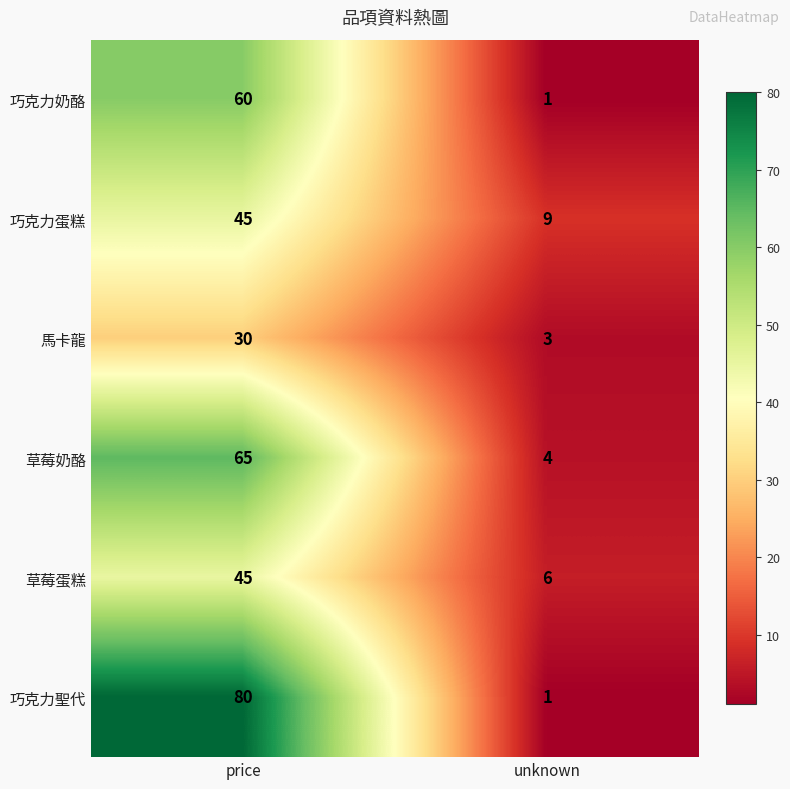

What is the greatest value displayed?

80